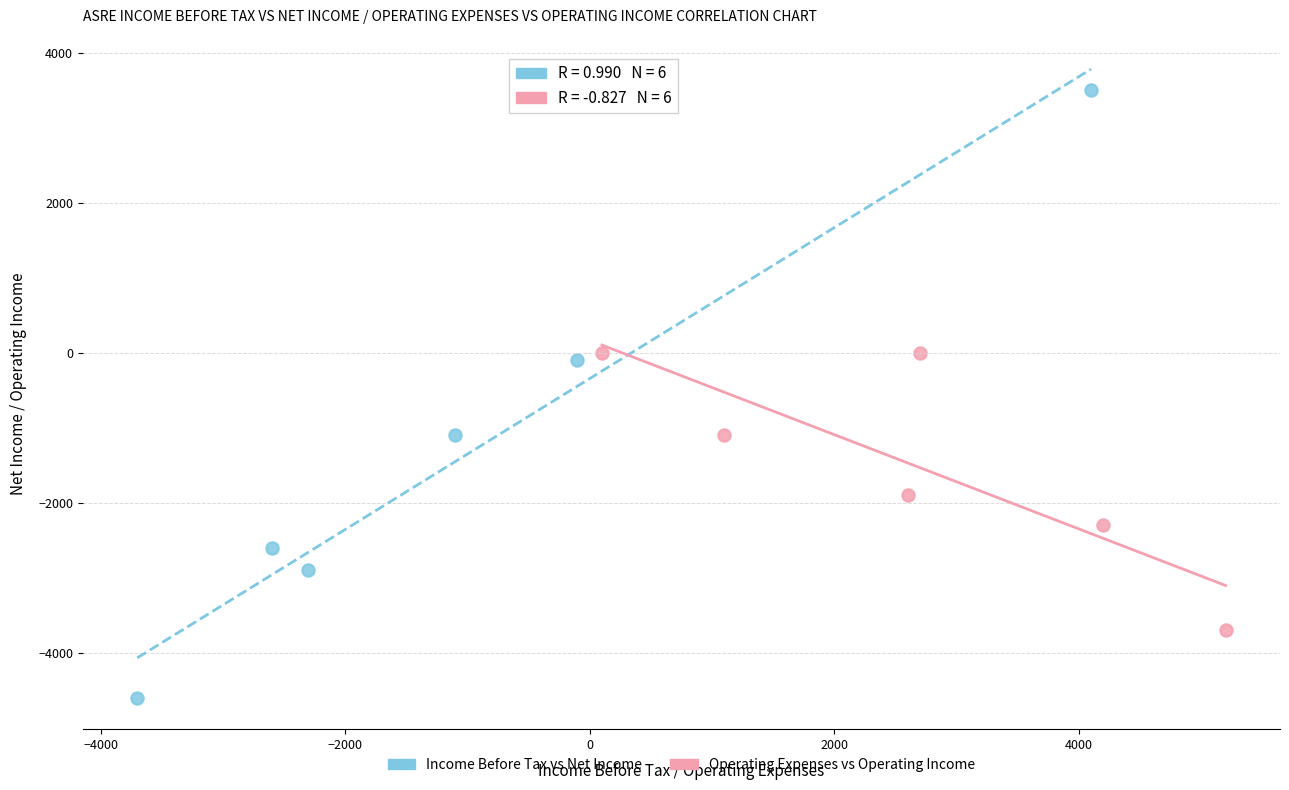

Which series has the widest spread of Y values?

Income Before Tax vs Net Income